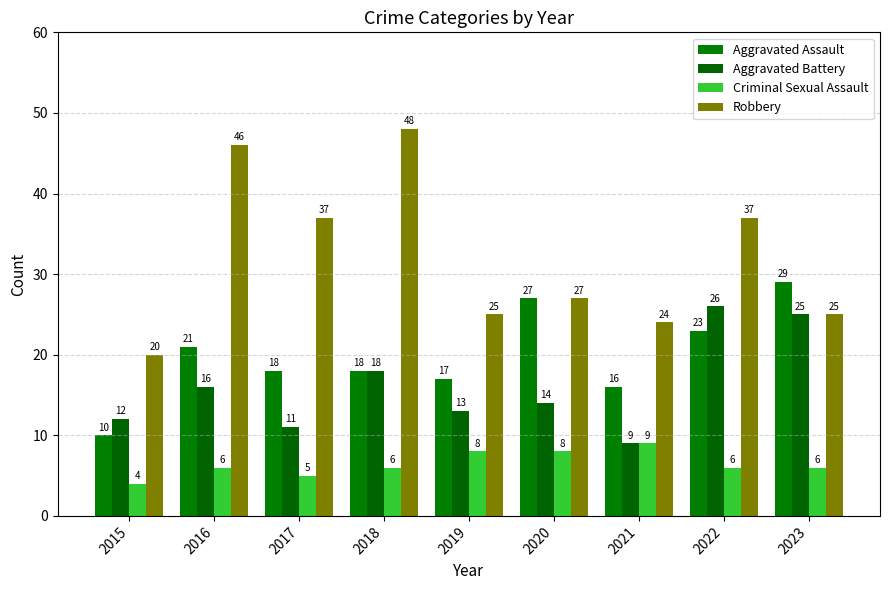

How many bars are there in total?

36